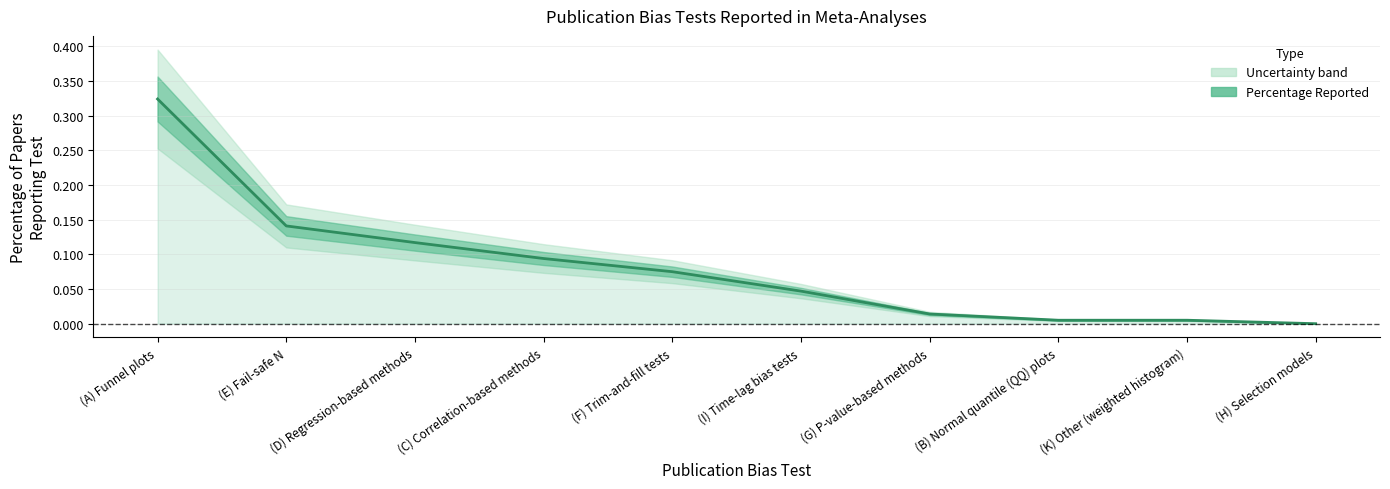

Rank the categories by value from lowest to highest.

(H) Selection models, (B) Normal quantile (QQ) plots, (K) Other (weighted histogram), (G) P-value-based methods, (I) Time-lag bias tests, (F) Trim-and-fill tests, (C) Correlation-based methods, (D) Regression-based methods, (E) Fail-safe N, (A) Funnel plots